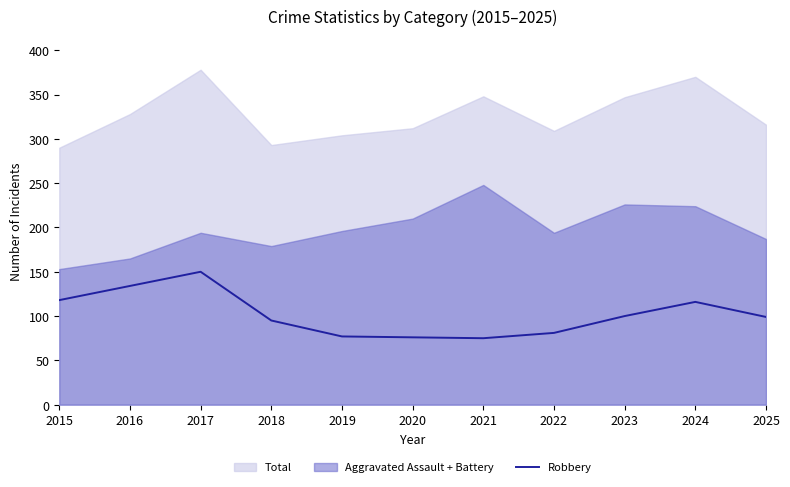

What is the lowest value of the Robbery series?

75